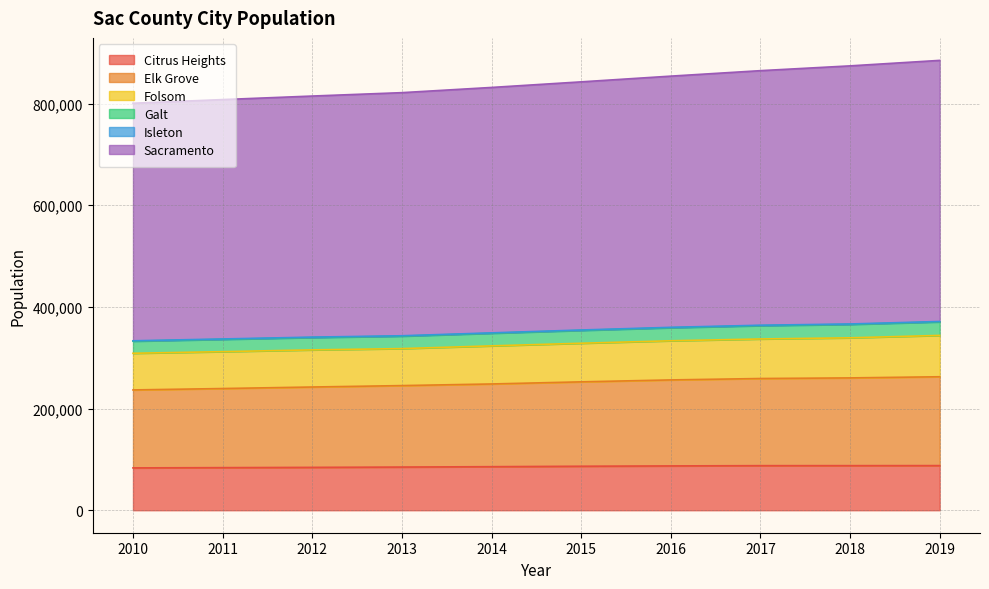

Does the chart display data point markers on the line(s)?

No